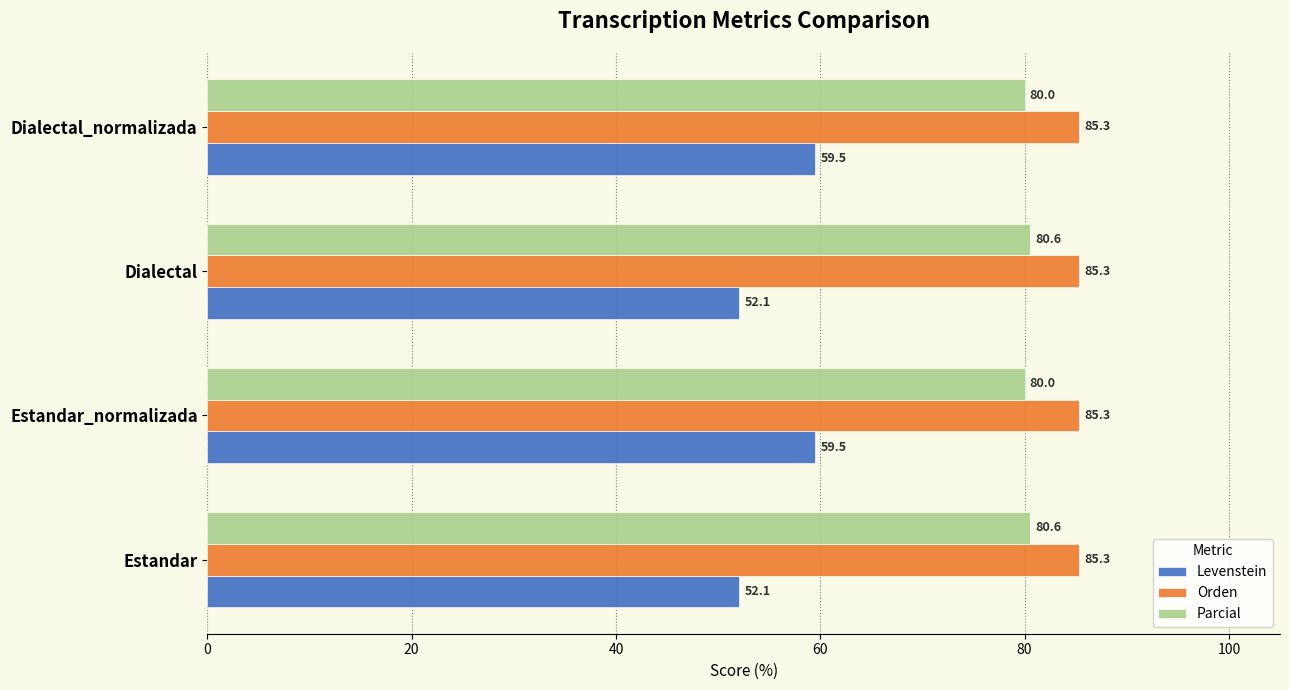

What is the sum of all Parcial values?

321.1